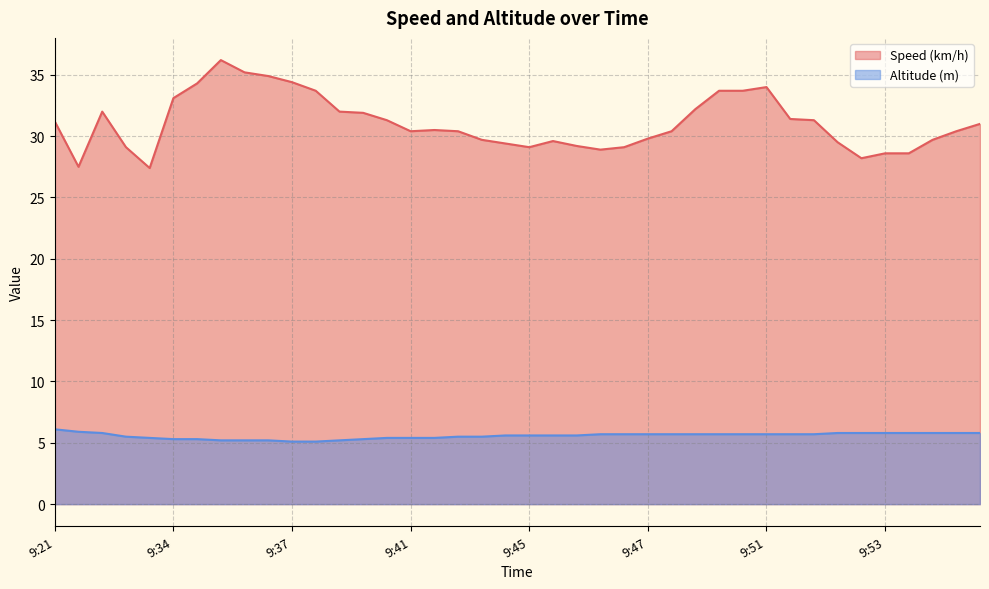

The value of Speed (km/h) at 9:50 is 19.4. True or false?

False